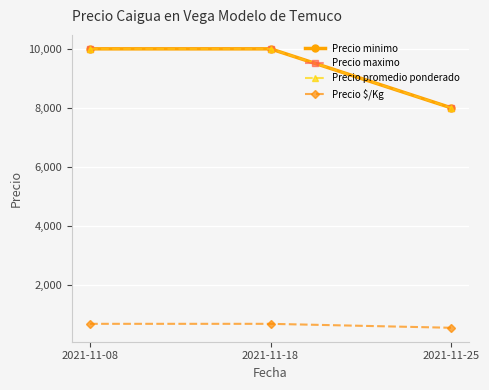

Is this an area chart (filled region under the line)?

No